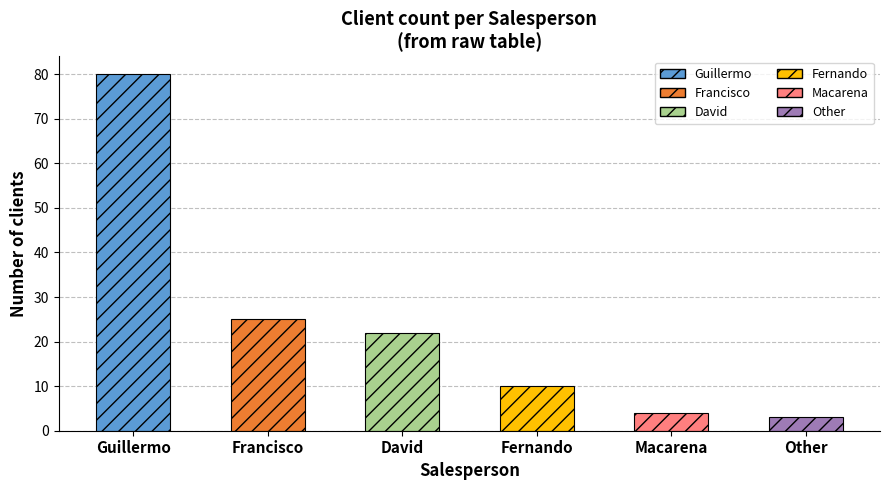

Reading left to right, what are all the values shown in this chart?

Guillermo=80	Francisco=25	David=22	Fernando=10	Macarena=4	Other=3